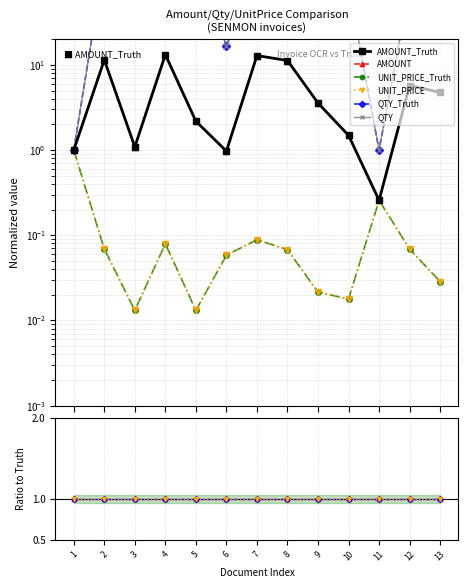

Is the value of QTY_Truth at 10 greater than the value of UNIT_PRICE_Truth at 4?

Yes